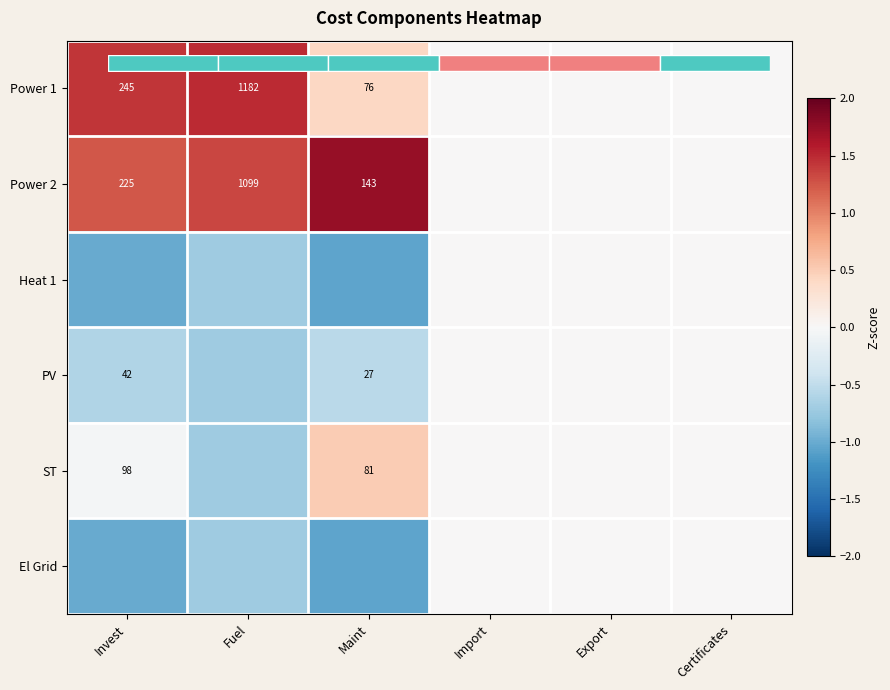

What is the spread (max minus min) of values at Fuel?

2.2